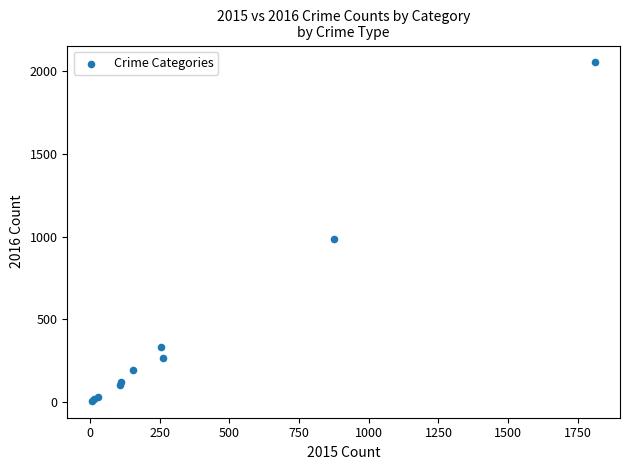

What Y value in the scatter plot is closest to 1030?

984